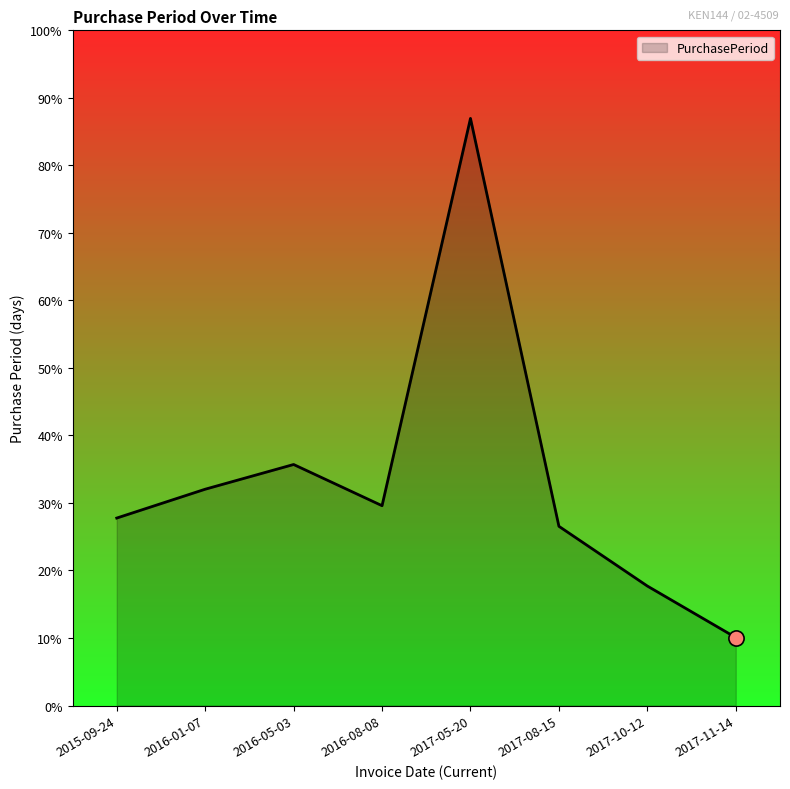

Approximately how many times larger is the value at 2017-10-12 compared to 2017-08-15?

0.7